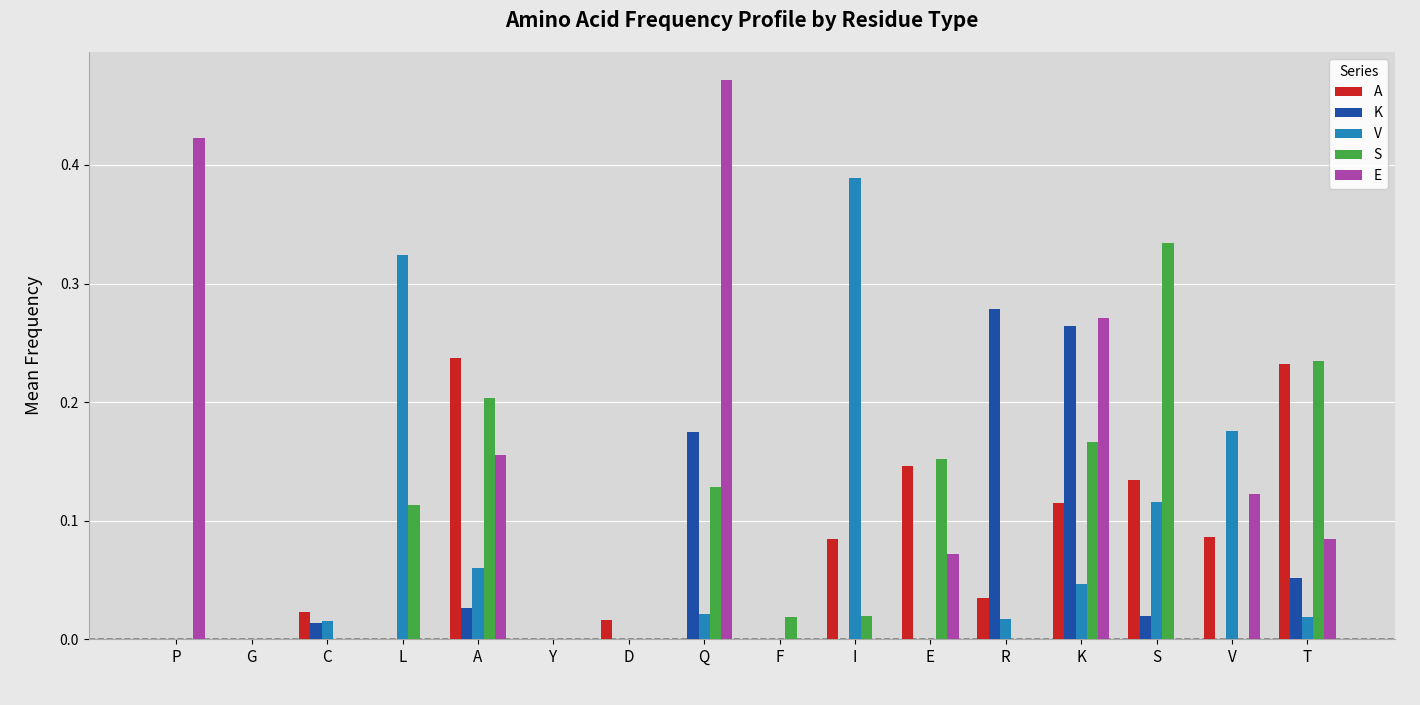

Count the number of categories in the chart.

16